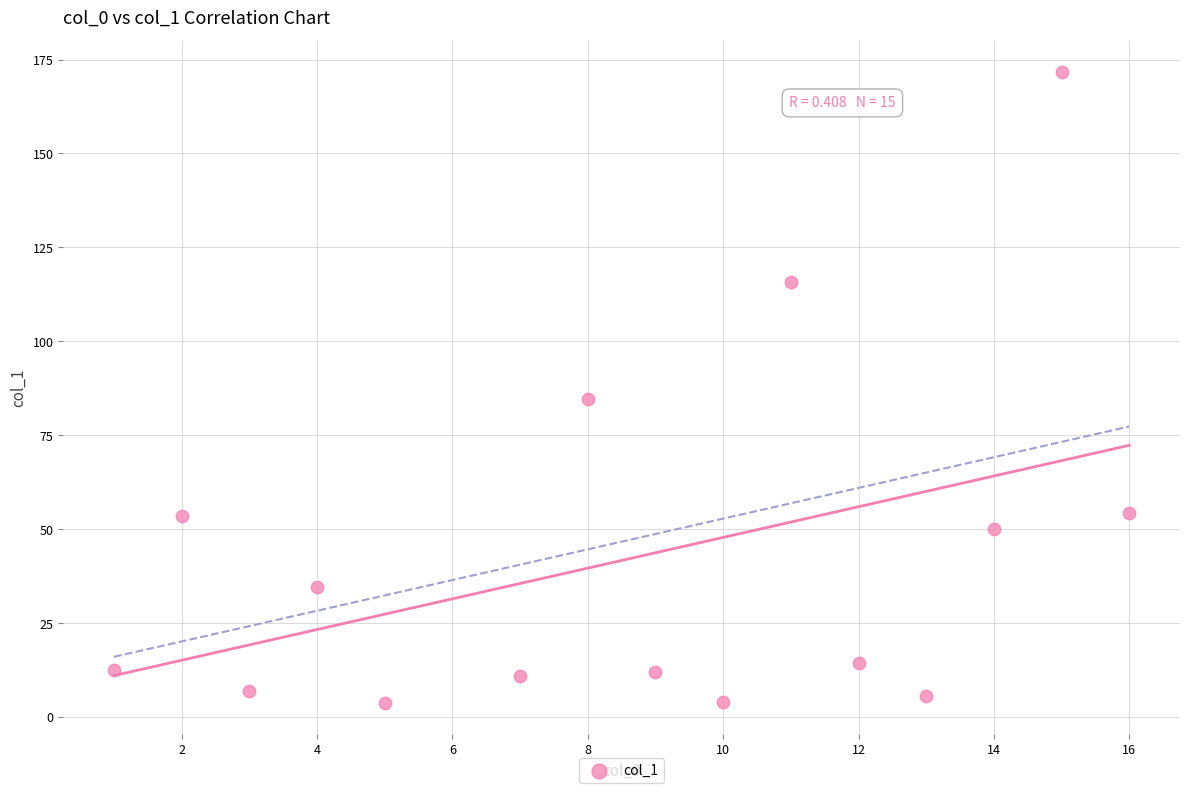

What Y value in the scatter plot is closest to 87?

84.7